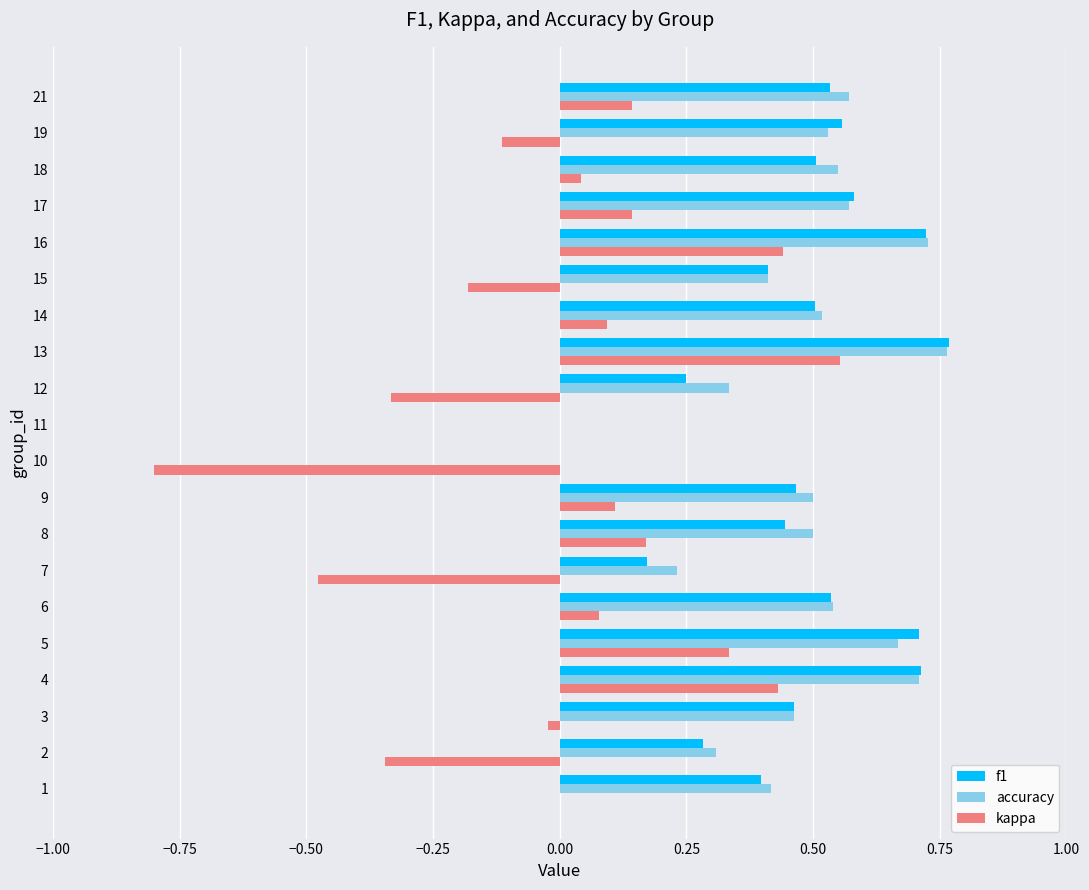

How many distinct data groups are displayed?

3